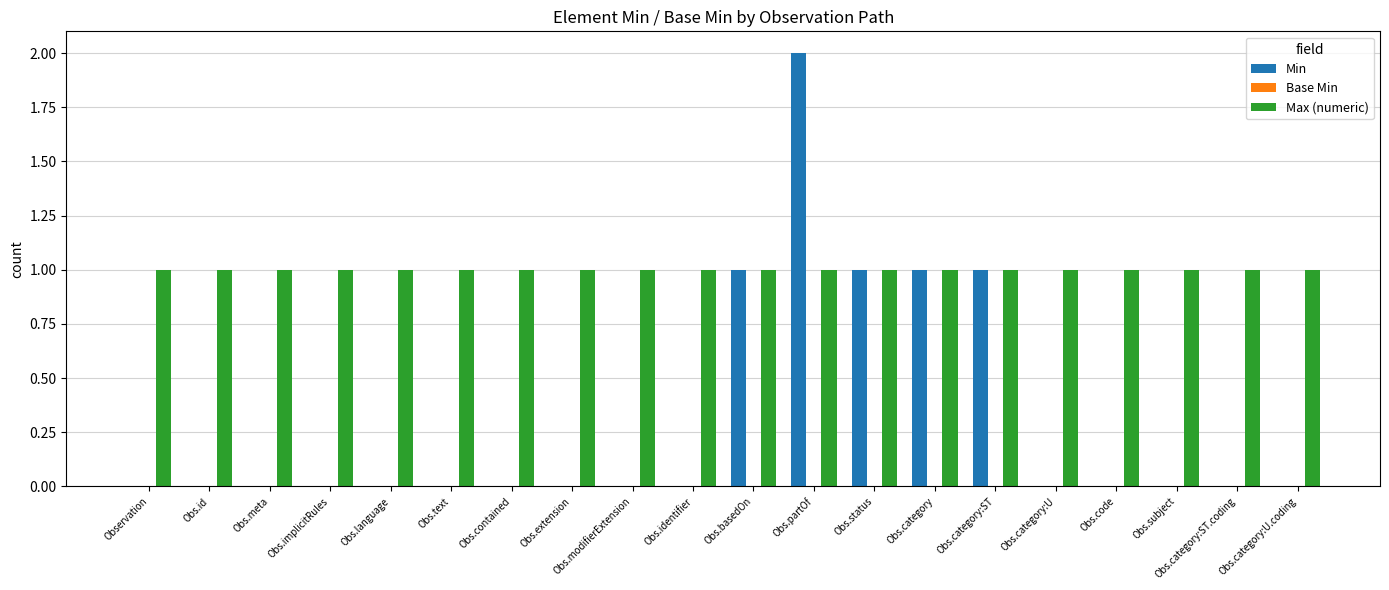

The value of Min at Observation is 0. True or false?

True